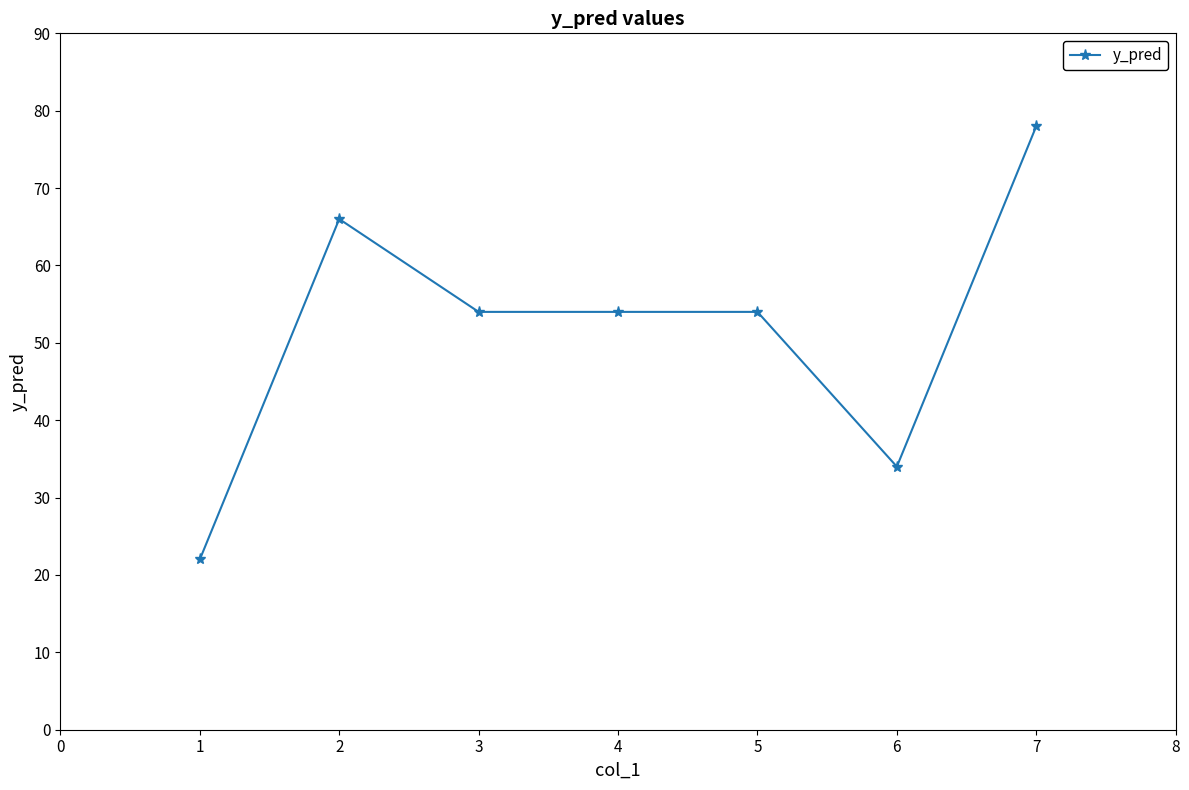

What is the value of the 2nd point from the left?

66